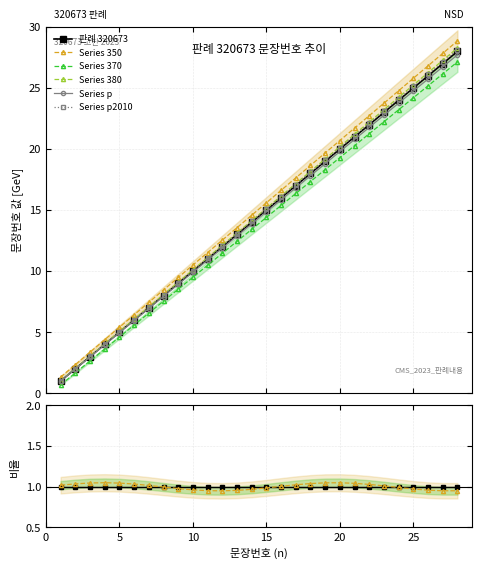

At how many categories does at least one series exceed 20?

9